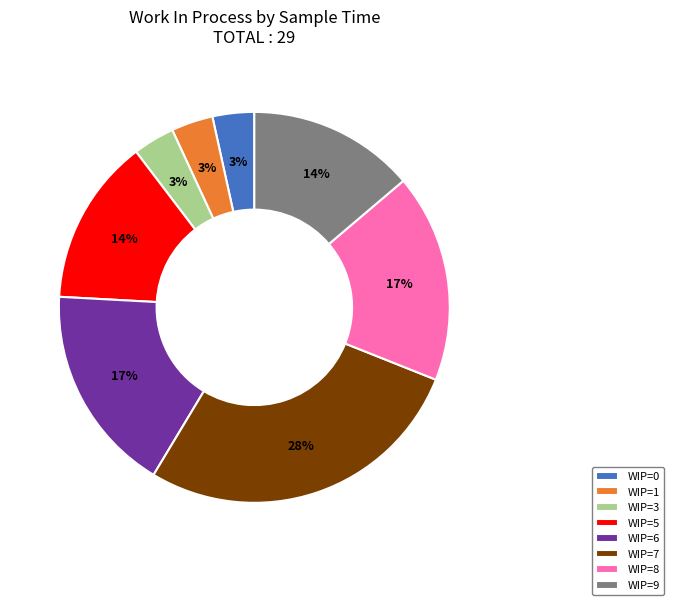

Between WIP=5 and WIP=1, which is larger?

WIP=5